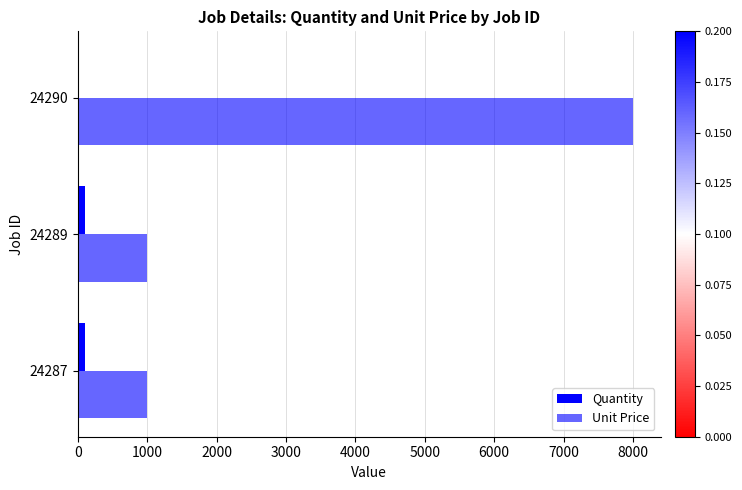

How many categories are shown in the chart?

3